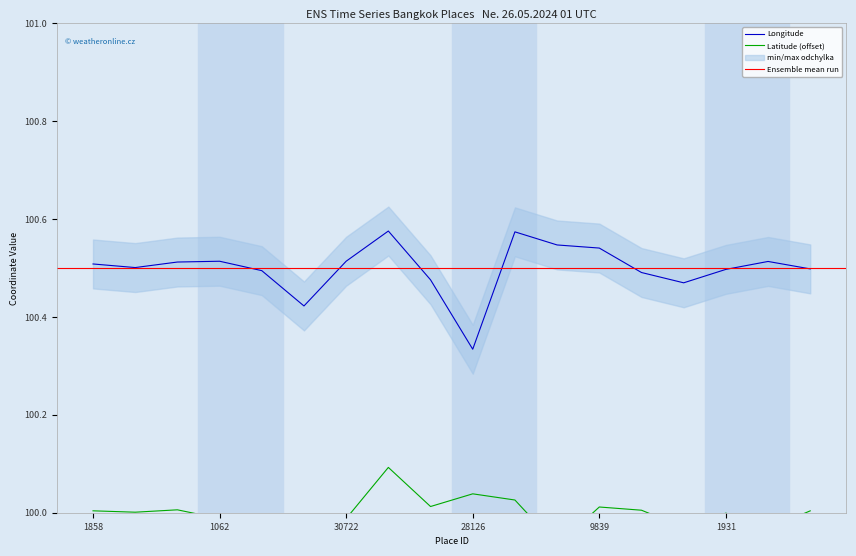

True or false: Longitude and Latitude cross at least once.

False